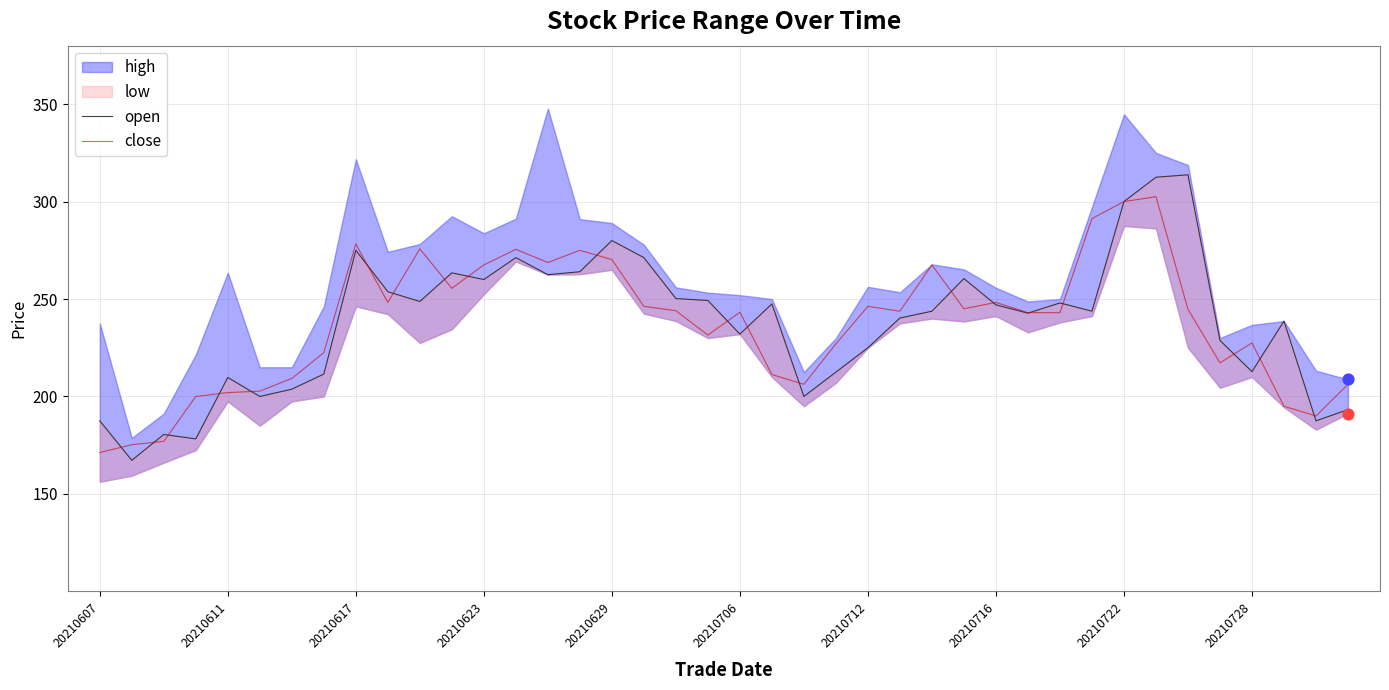

At how many categories does at least one series exceed 258?

15